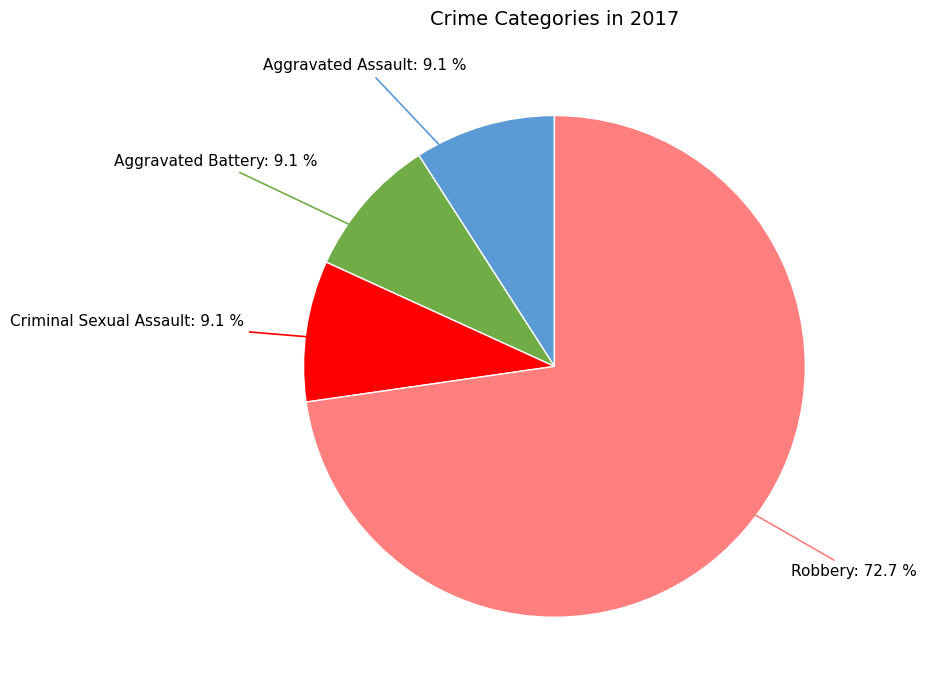

How many slices are in this pie chart?

4